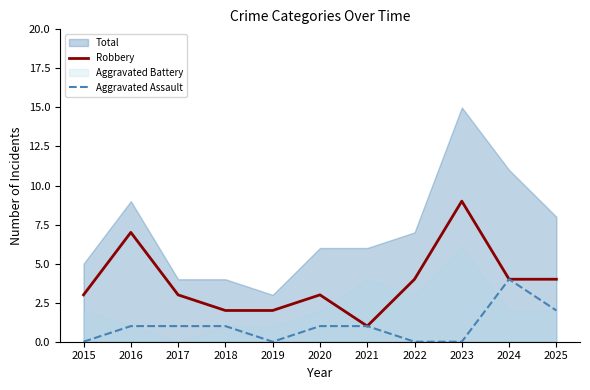

The value of Aggravated Assault at 2017 is 2. True or false?

False